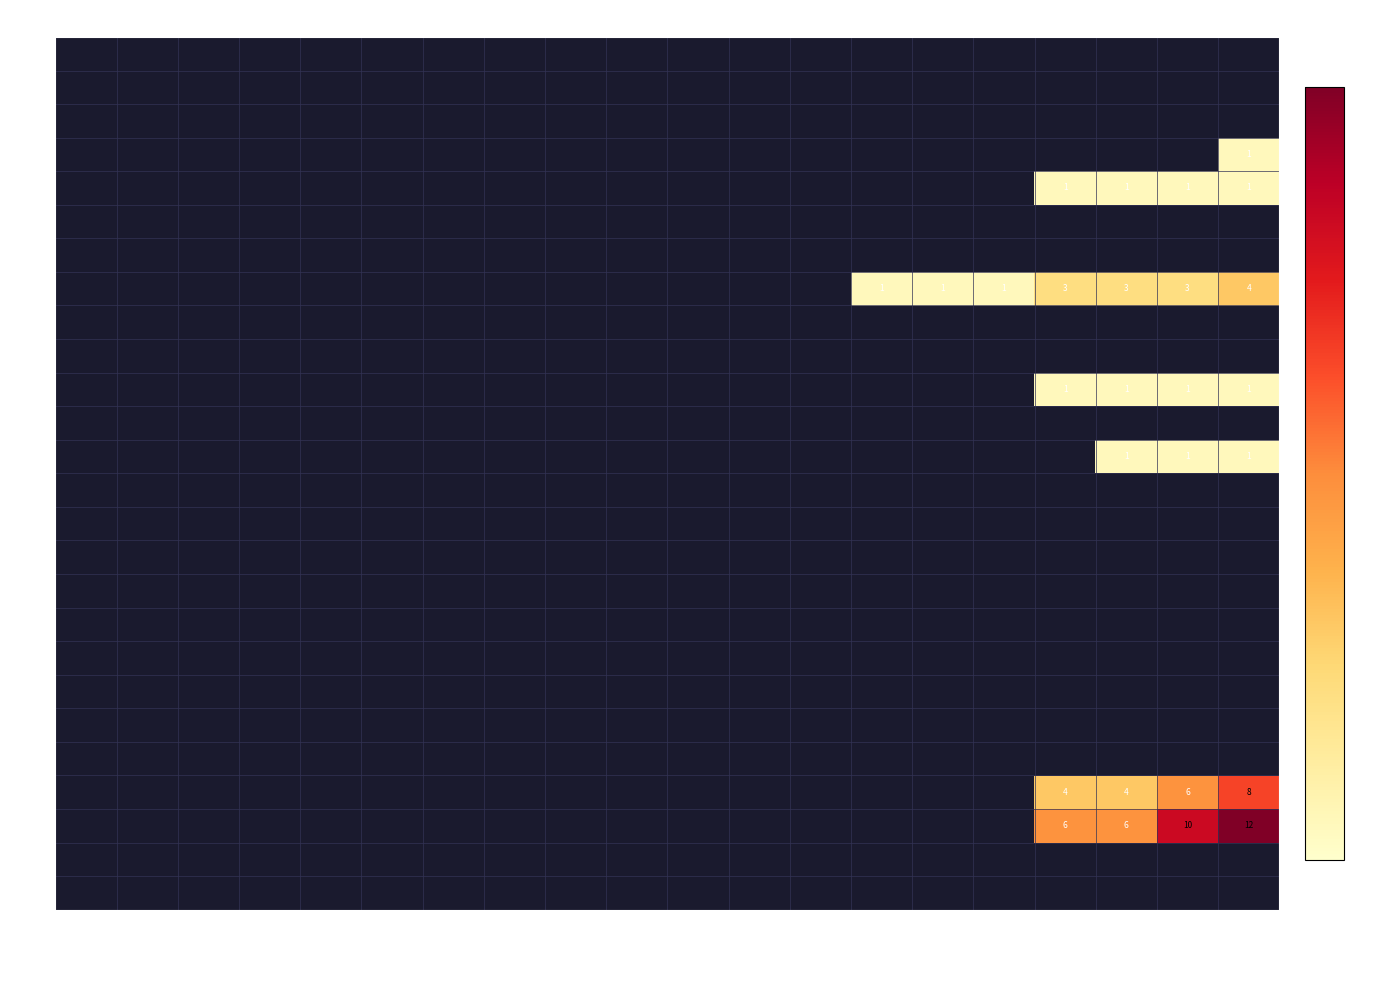

True or false: GR has a value of 0 at 2020-03-02.

True